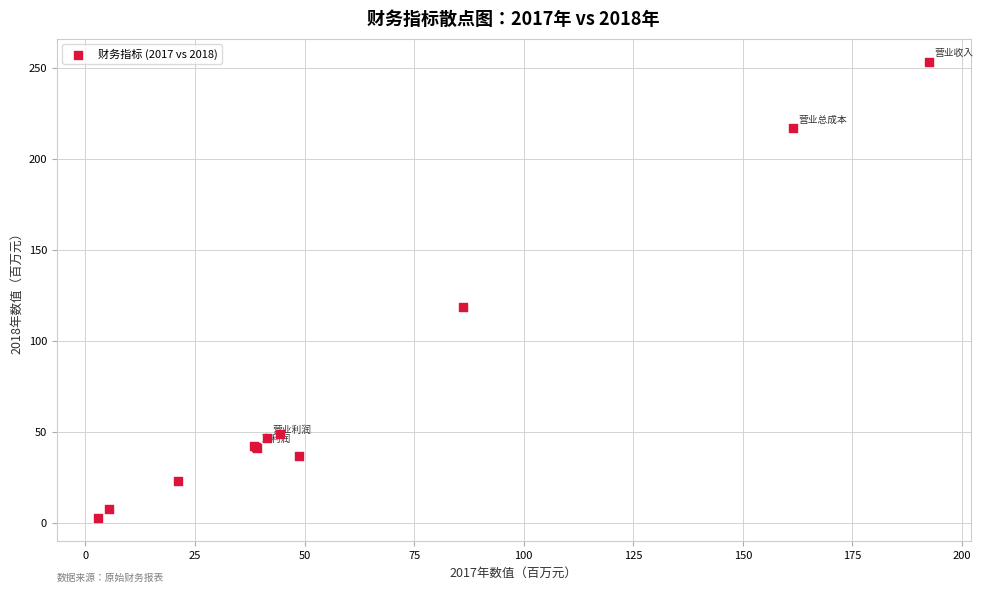

What Y value in the scatter plot is closest to 128?

118.5